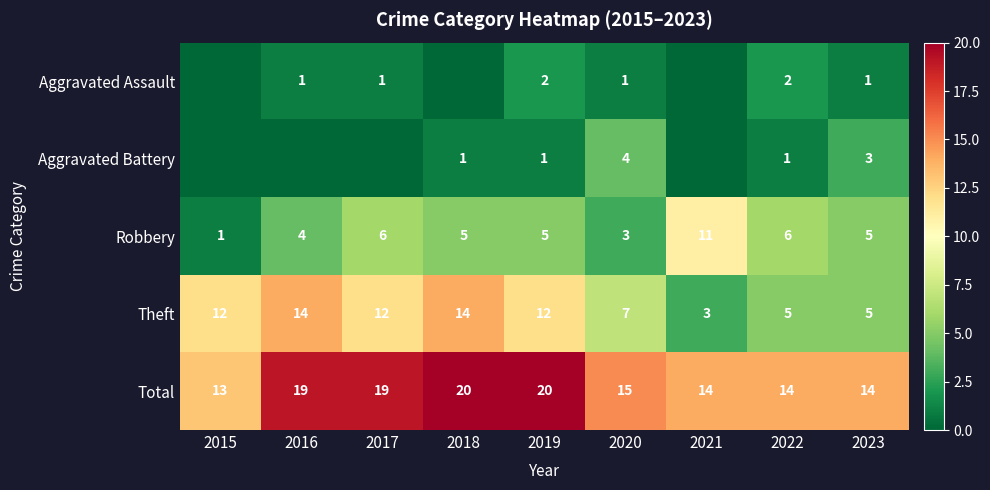

Where does the Total series first go above 15?

2016